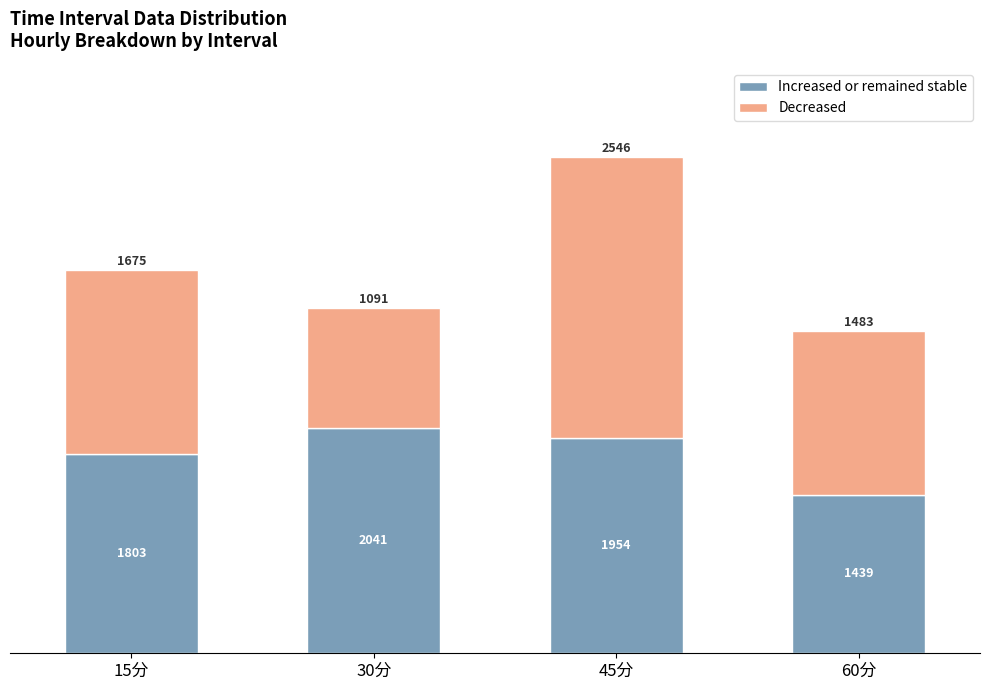

The value of Increased or remained stable at 60分 is 1439.1. True or false?

True